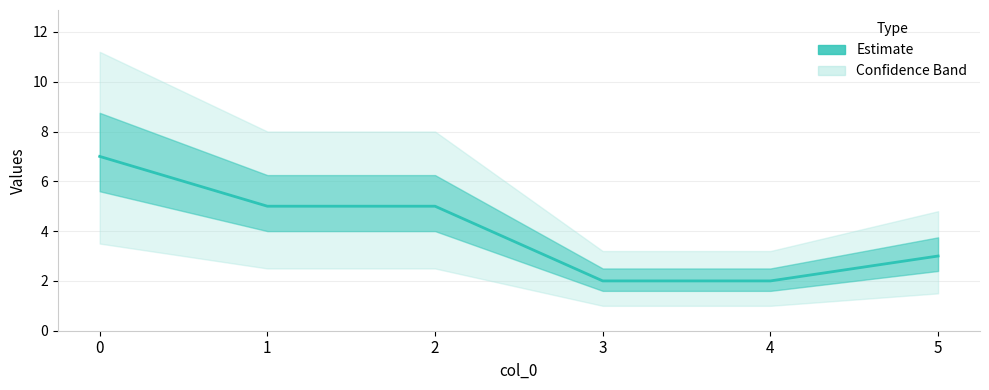

What is the change in value from 4 to 5?

+1